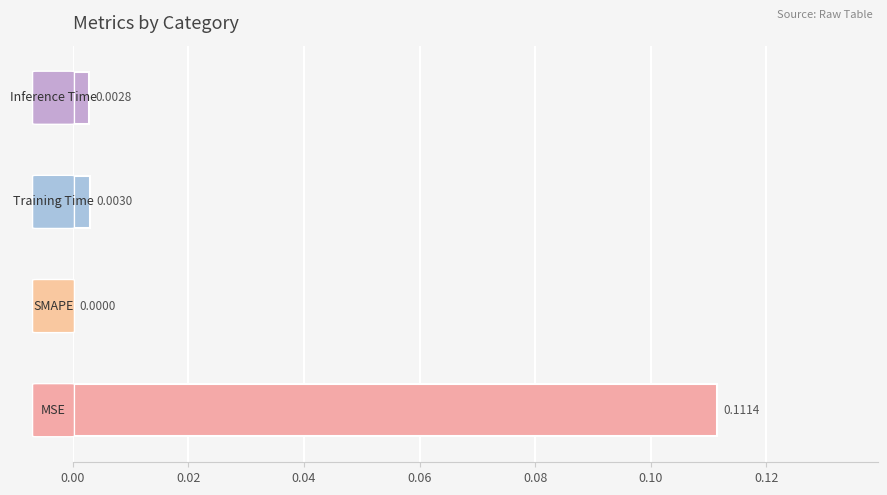

Are the bars grouped side by side (vs. stacked)?

No